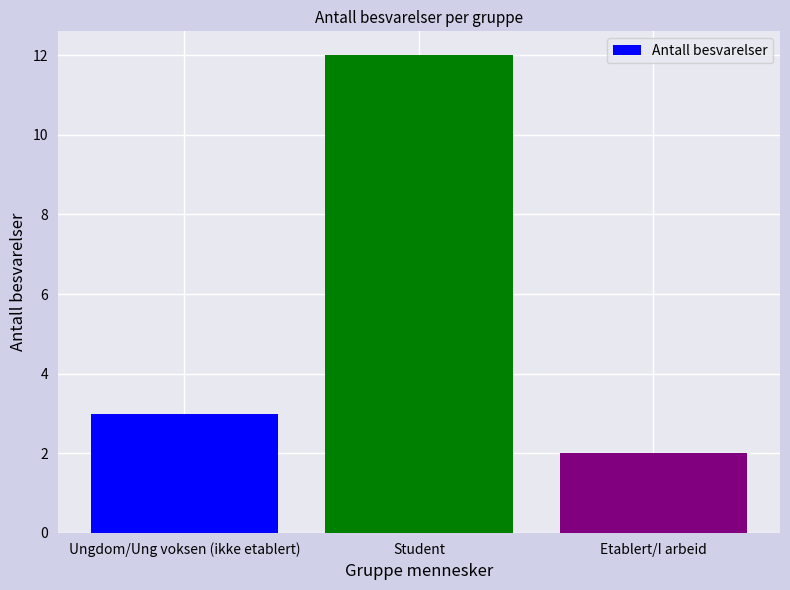

Read the value at Student, to the nearest 10.

10